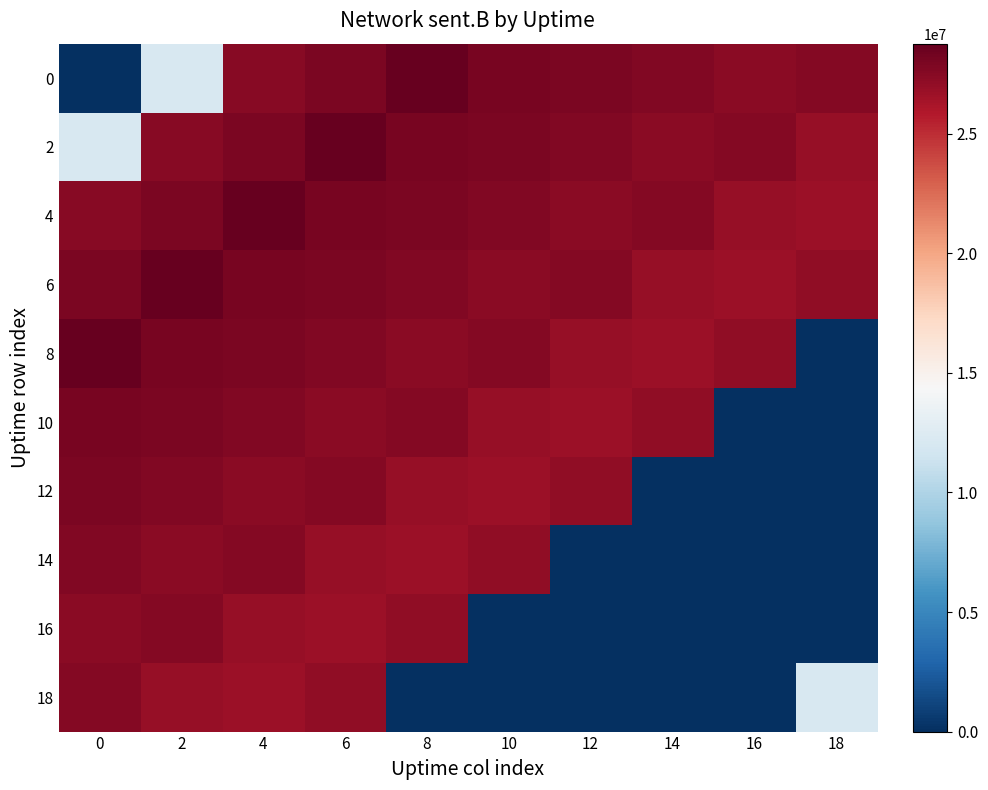

Reading left to right, what are all the values shown in this chart?

0: 0=0	2=12114214	4=27517139	6=27950227	8=28768993	10=27995083	12=27968868	14=27736814	16=27323655	18=27584854
2: 0=12114214	2=27517139	4=27950227	6=28768993	8=27995083	10=27968868	12=27736814	14=27323655	16=27584854	18=26880278
4: 0=27517139	2=27950227	4=28768993	6=27995083	8=27968868	10=27736814	12=27323655	14=27584854	16=26880278	18=26713374
6: 0=27950227	2=28768993	4=27995083	6=27968868	8=27736814	10=27323655	12=27584854	14=26880278	16=26713374	18=27158279
8: 0=28768993	2=27995083	4=27968868	6=27736814	8=27323655	10=27584854	12=26880278	14=26713374	16=27158279	18=0
10: 0=27995083	2=27968868	4=27736814	6=27323655	8=27584854	10=26880278	12=26713374	14=27158279	16=0	18=0
12: 0=27968868	2=27736814	4=27323655	6=27584854	8=26880278	10=26713374	12=27158279	14=0	16=0	18=0
14: 0=27736814	2=27323655	4=27584854	6=26880278	8=26713374	10=27158279	12=0	14=0	16=0	18=0
16: 0=27323655	2=27584854	4=26880278	6=26713374	8=27158279	10=0	12=0	14=0	16=0	18=0
18: 0=27584854	2=26880278	4=26713374	6=27158279	8=0	10=0	12=0	14=0	16=0	18=12114214